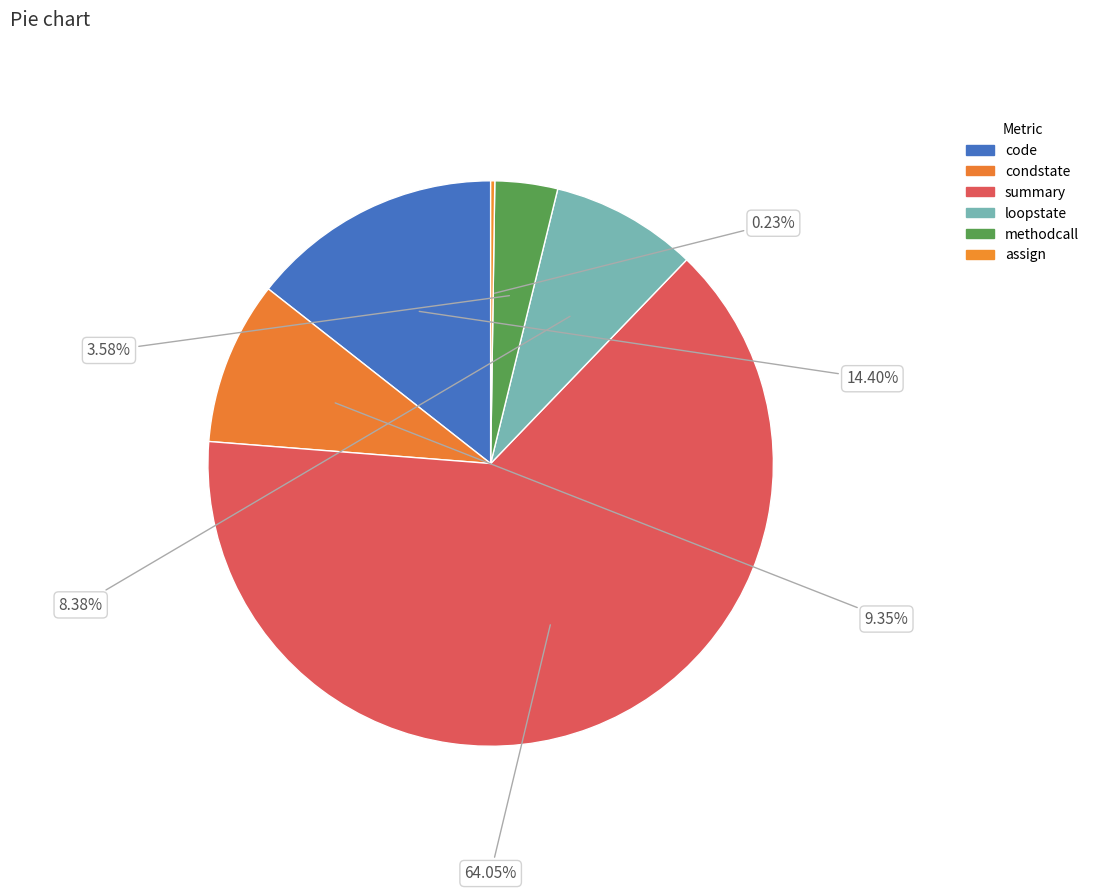

To the nearest percent, what is the difference between the largest and smallest slice percentages?

64%